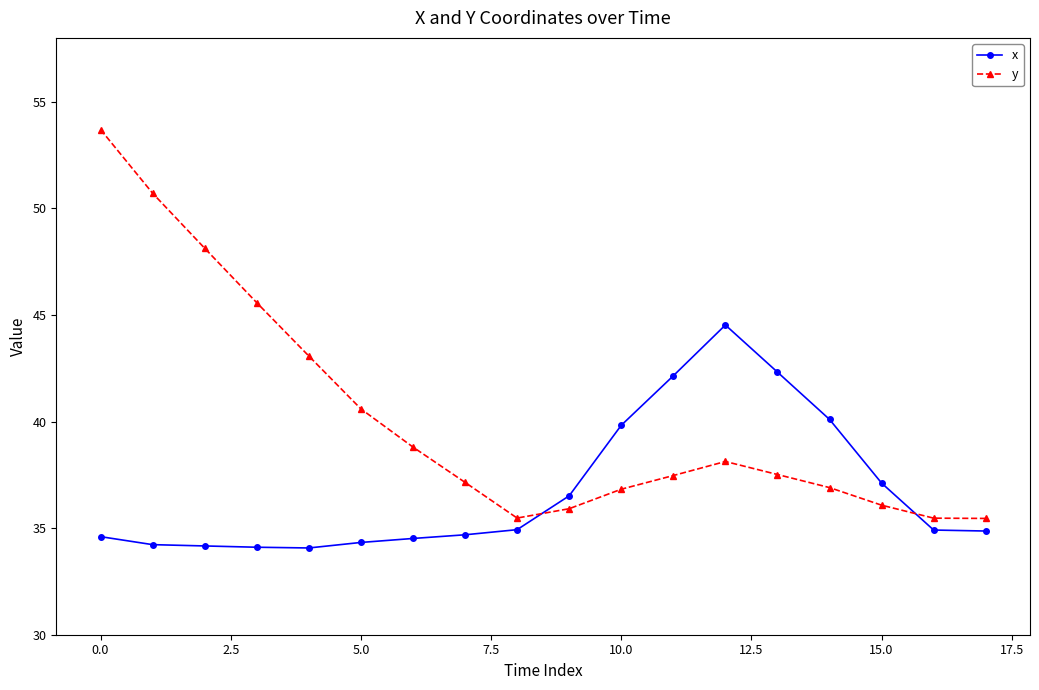

What is the difference between the maximum and minimum values in the y series?

18.2